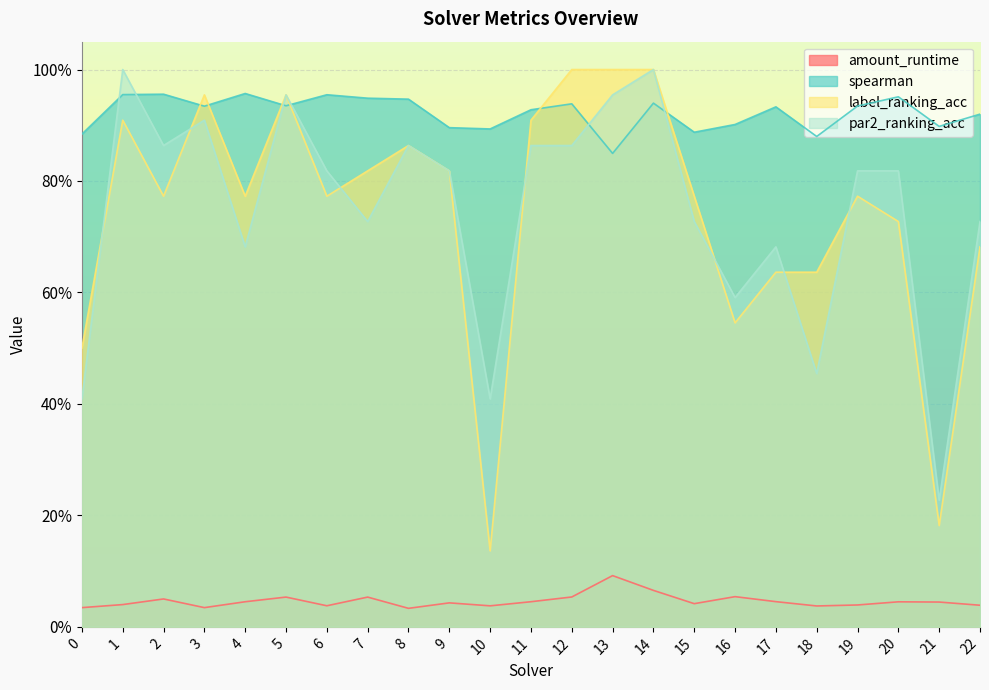

Reading left to right, transcribe all the data shown in this chart.

amount_runtime: 0=0.0	1=0.0	2=0.1	3=0.0	4=0.0	5=0.1	6=0.0	7=0.1	8=0.0	9=0.0	10=0.0	11=0.0	12=0.1	13=0.1	14=0.1	15=0.0	16=0.1	17=0.0	18=0.0	19=0.0	20=0.0	21=0.0	22=0.0
spearman: 0=0.9	1=1.0	2=1.0	3=0.9	4=1.0	5=0.9	6=1.0	7=0.9	8=0.9	9=0.9	10=0.9	11=0.9	12=0.9	13=0.8	14=0.9	15=0.9	16=0.9	17=0.9	18=0.9	19=0.9	20=1.0	21=0.9	22=0.9
label_ranking_acc: 0=0.5	1=0.9	2=0.8	3=1.0	4=0.8	5=1.0	6=0.8	7=0.8	8=0.9	9=0.8	10=0.1	11=0.9	12=1.0	13=1.0	14=1.0	15=0.8	16=0.5	17=0.6	18=0.6	19=0.8	20=0.7	21=0.2	22=0.7
par2_ranking_acc: 0=0.4	1=1.0	2=0.9	3=0.9	4=0.7	5=1.0	6=0.8	7=0.7	8=0.9	9=0.8	10=0.4	11=0.9	12=0.9	13=1.0	14=1.0	15=0.7	16=0.6	17=0.7	18=0.5	19=0.8	20=0.8	21=0.2	22=0.7